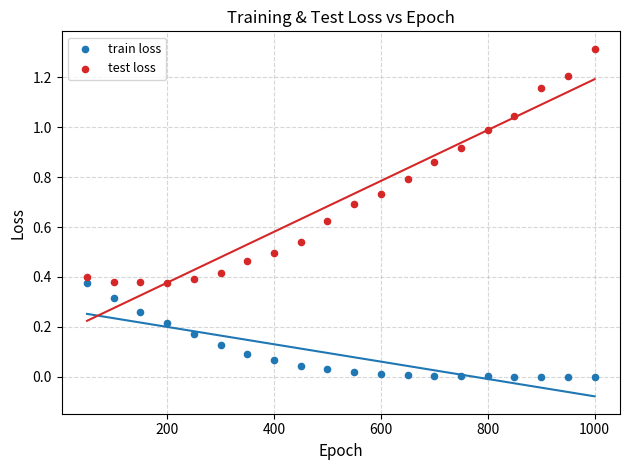

Across all data points, what is the range of Y values (max minus min)?

1.3